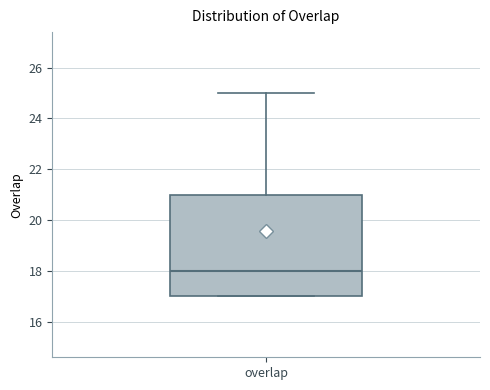

Transcribe this box plot: give where the median line is, the range the box spans, and where the two whiskers end, as read against the y-axis. The values are not printed on the chart, so give them approximately, as read against the axis.

median 18, box 17 to 21, whiskers 17 to 25